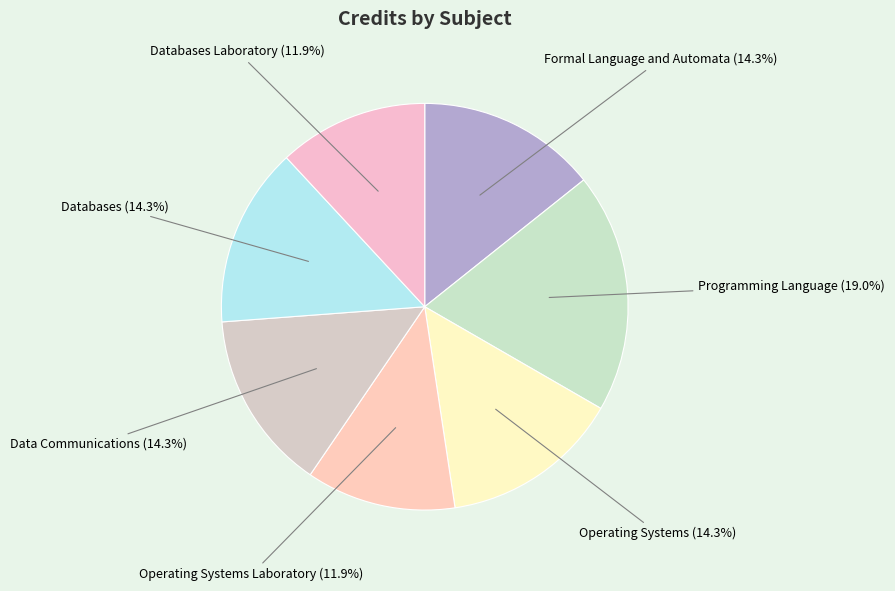

What percentage is the Databases slice, to the nearest percent?

14%